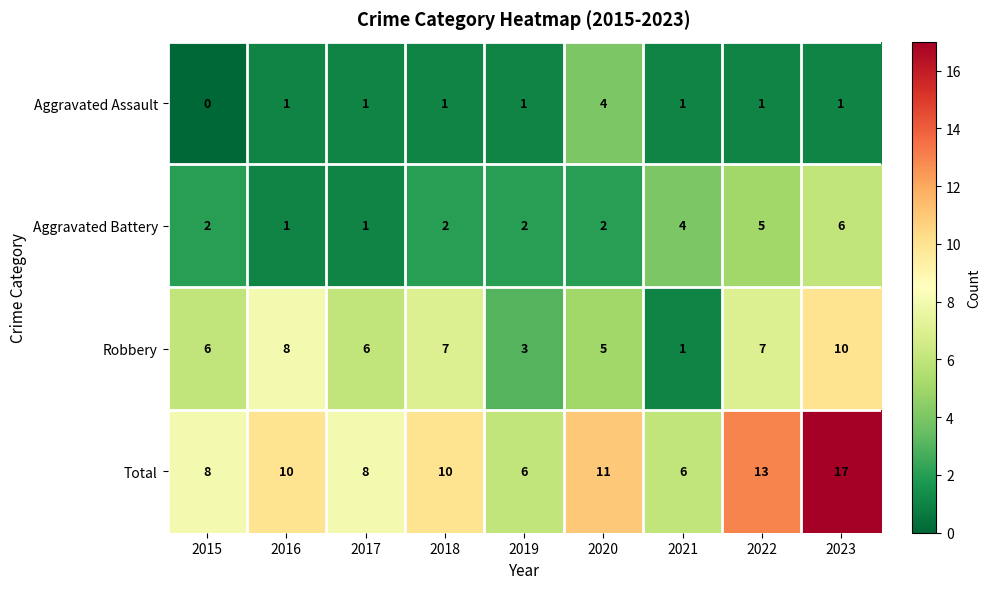

Rank the series at 2022 from highest to lowest value.

Total, Robbery, Aggravated Battery, Aggravated Assault